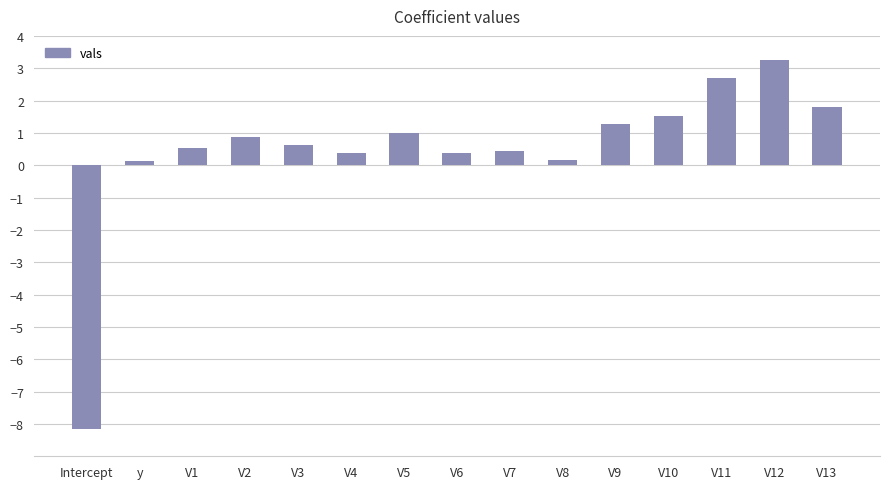

At which category does the chart reach its minimum across all series?

Intercept